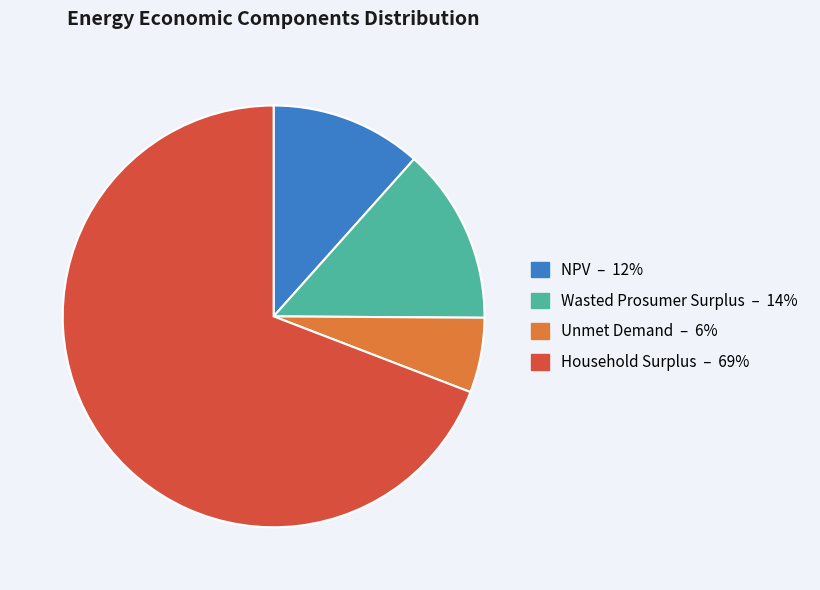

Which category has the smallest portion of the pie?

Unmet Demand